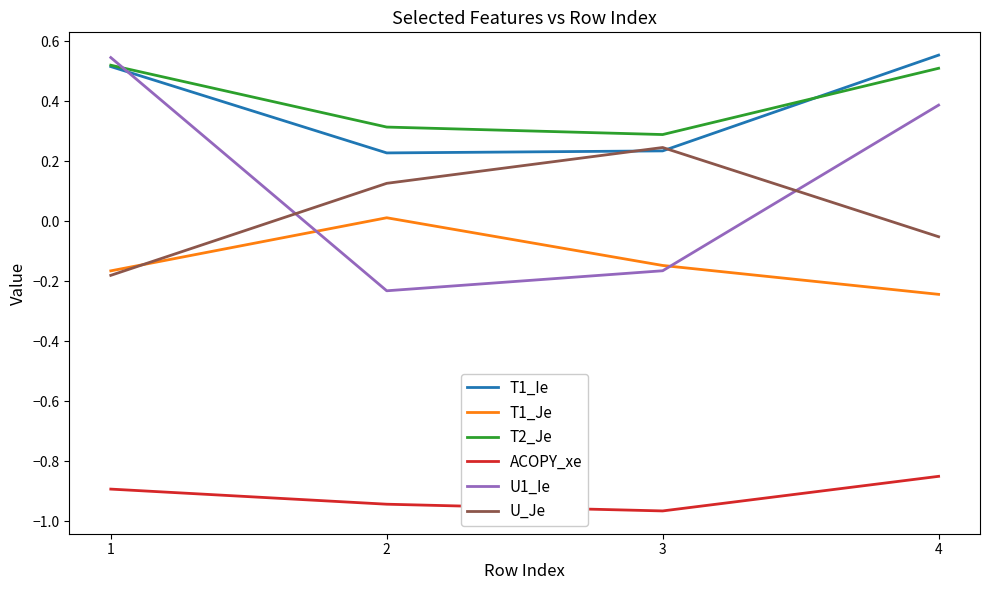

True or false: T2_Je has more than 2 points higher than both neighbors.

False